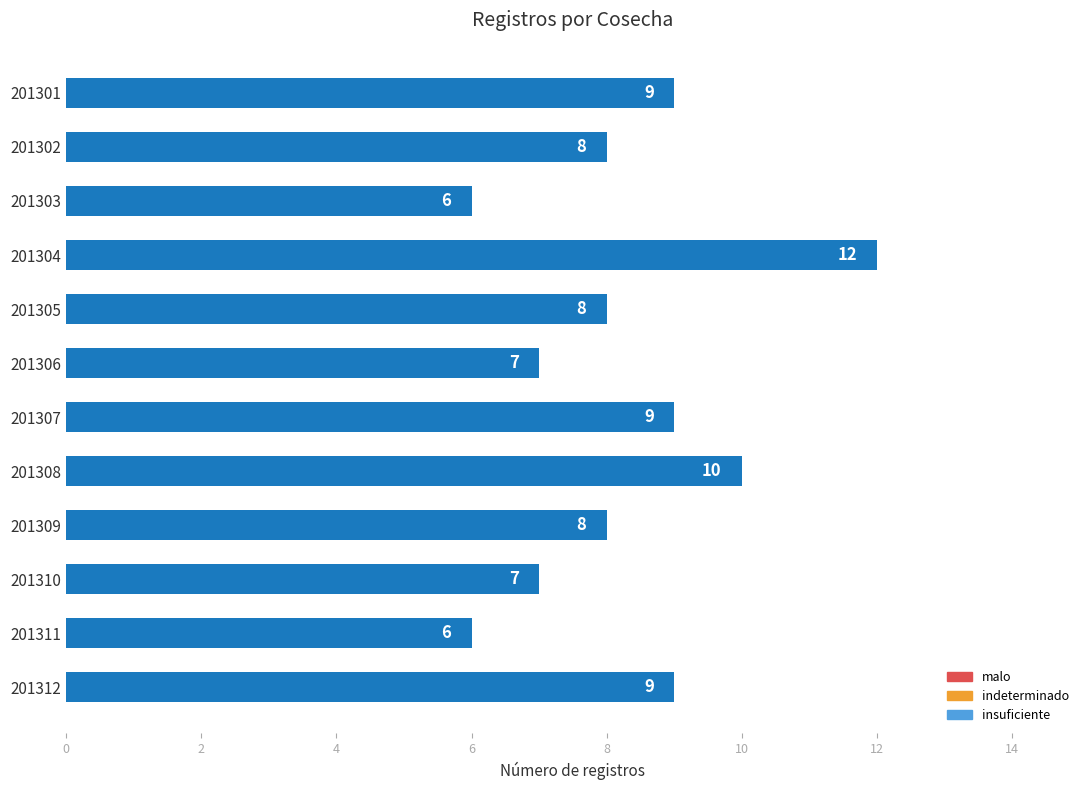

Which label corresponds to the largest value in the chart?

201304